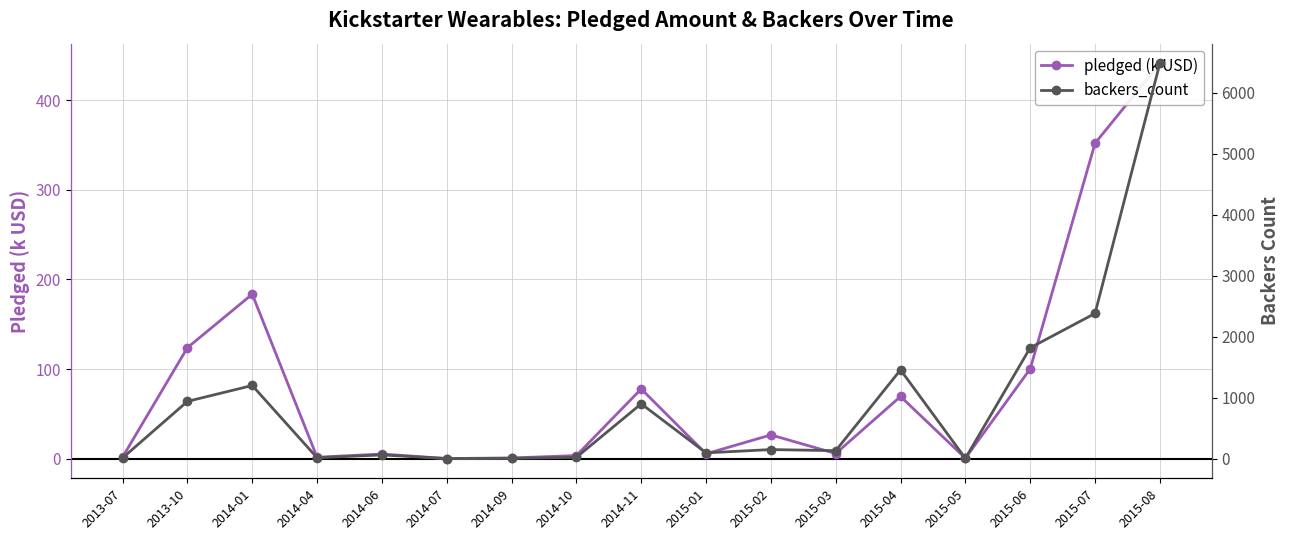

Which series has the widest spread of values?

backers_count